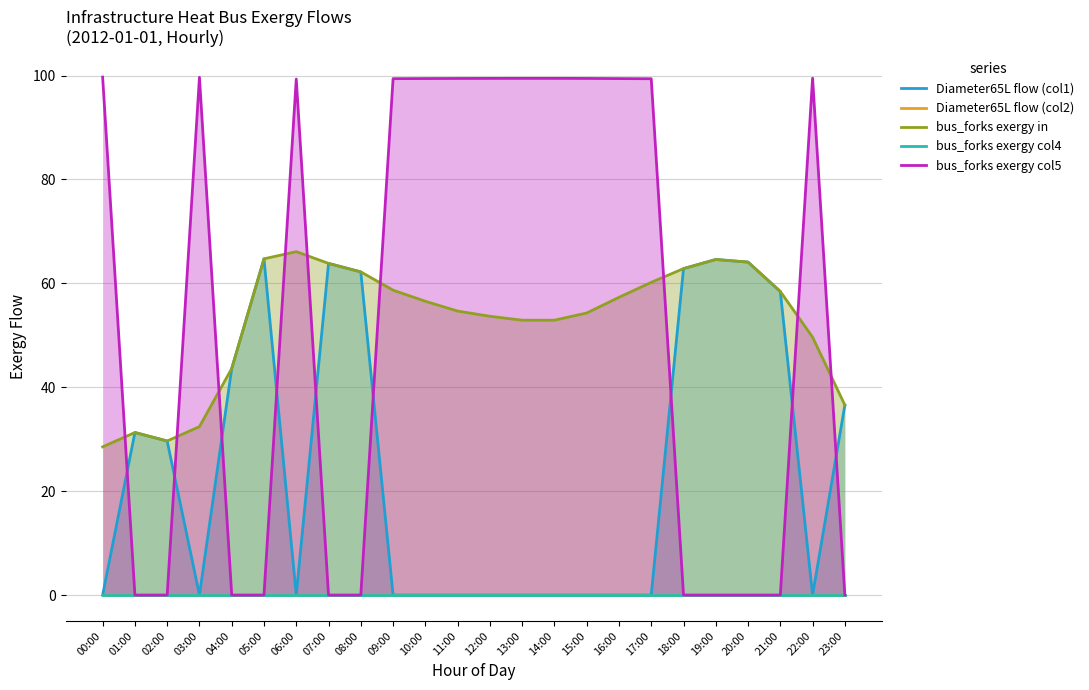

True or false: Diameter65L flow (col1) and bus_forks exergy in cross at least once.

False